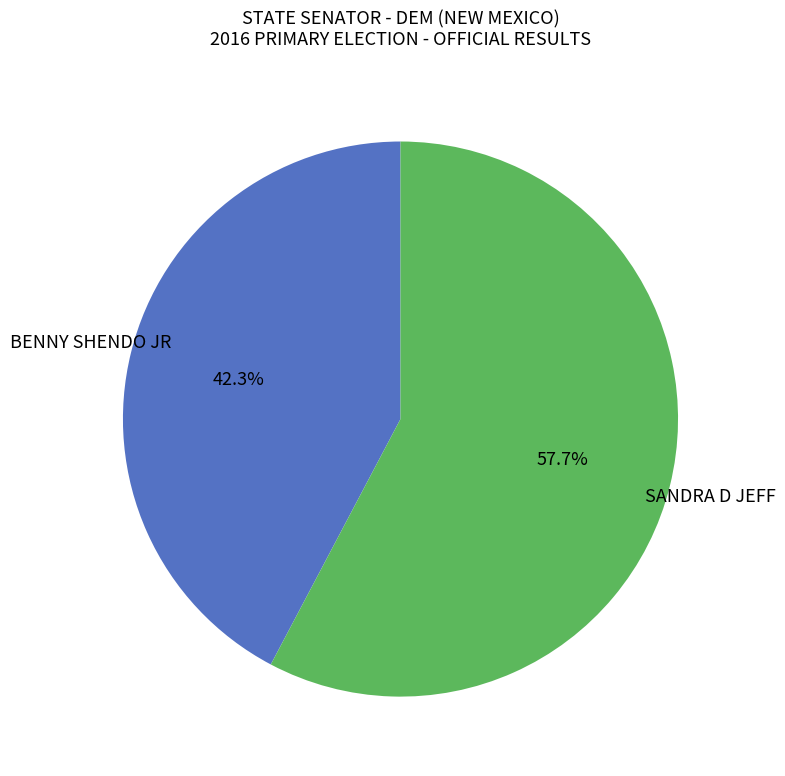

Is there any slice that represents more than half of the pie?

Yes